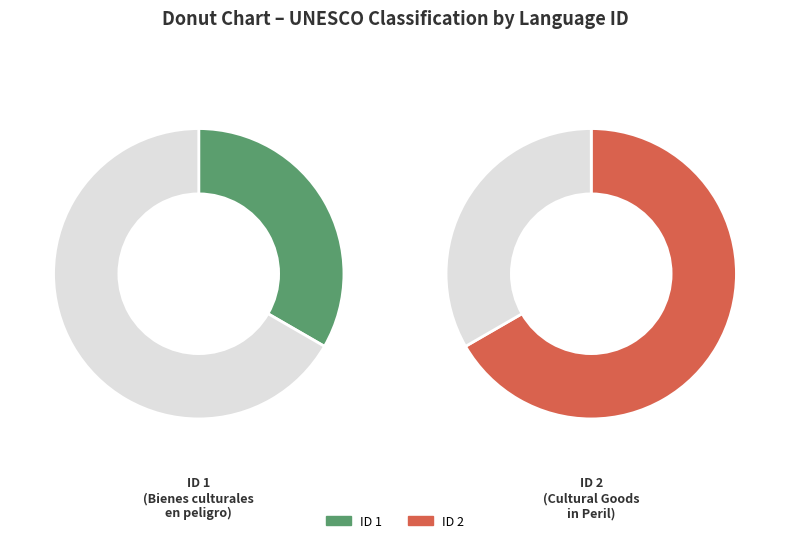

Is there any slice that represents more than half of the pie?

Yes